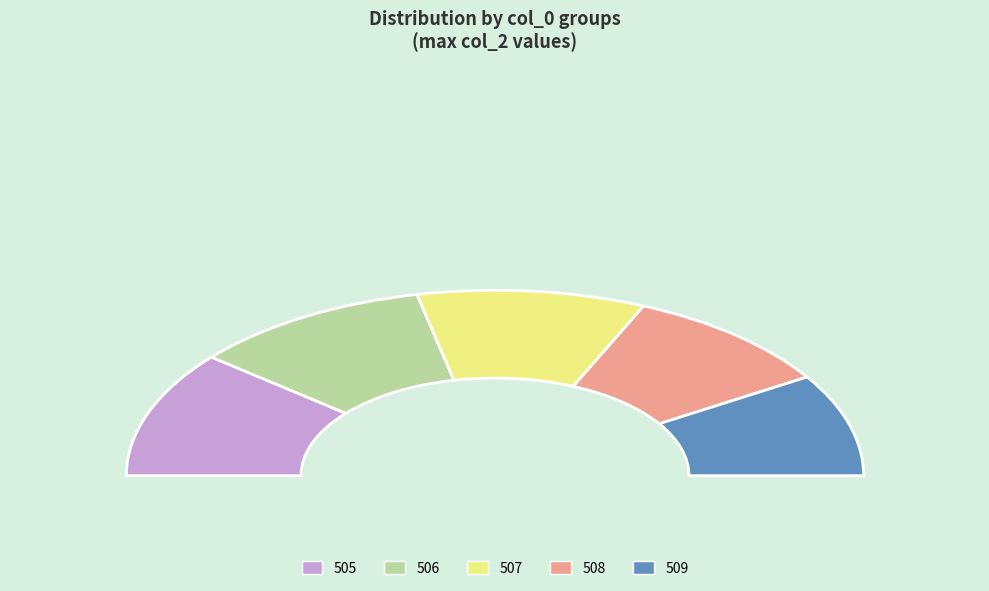

Does 509 represent more than half of the total?

No